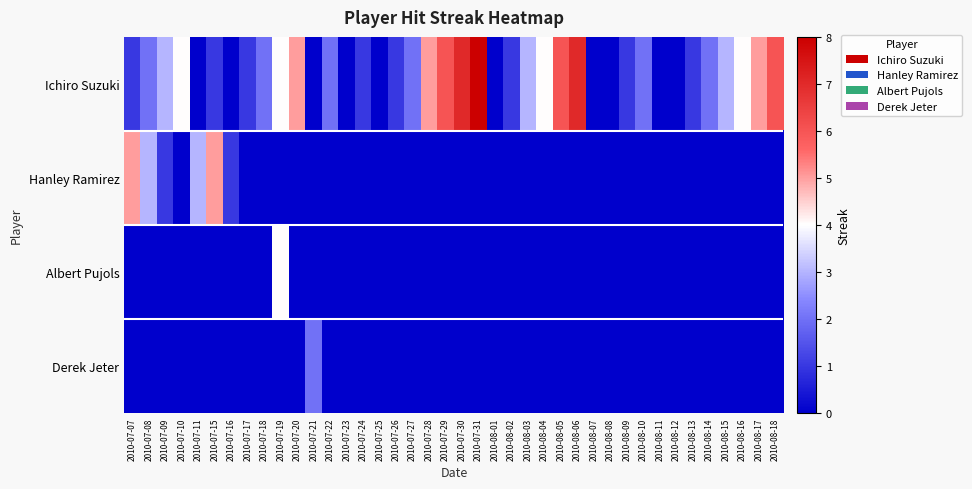

How many distinct data groups are displayed?

4